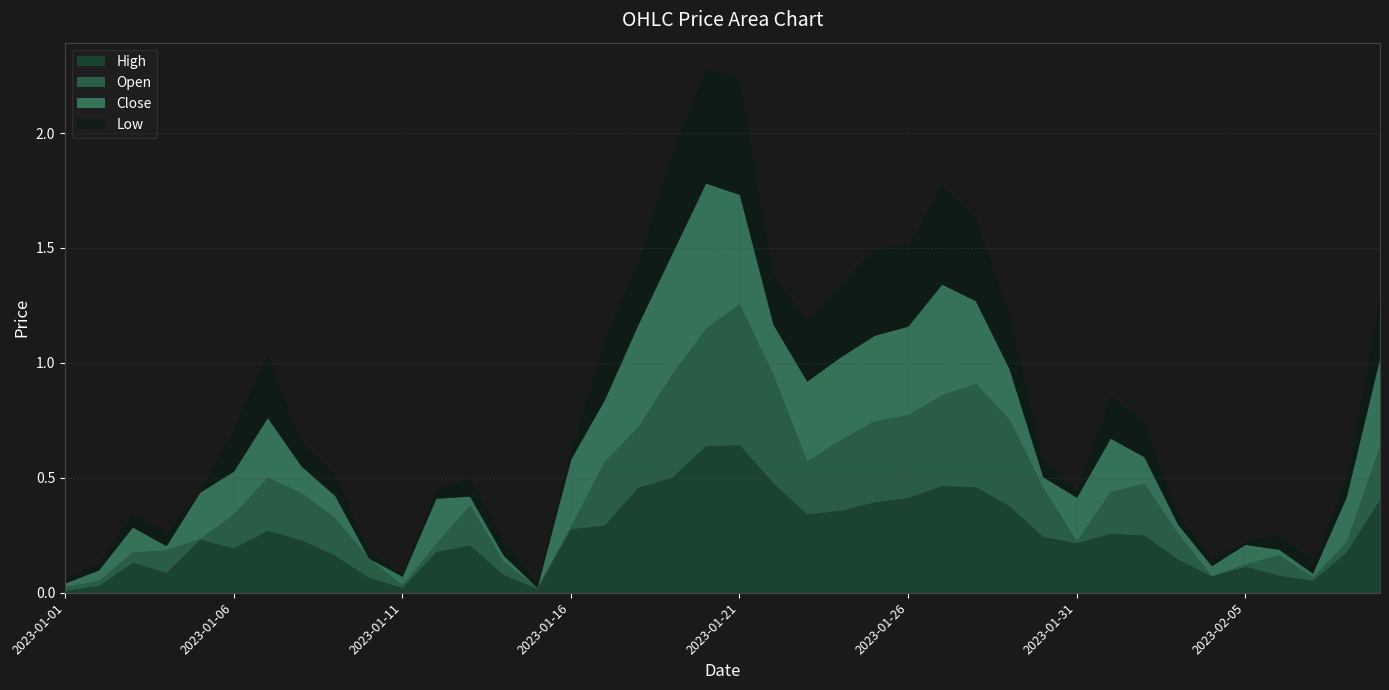

True or false: Close has more than 0 interior local peaks.

True